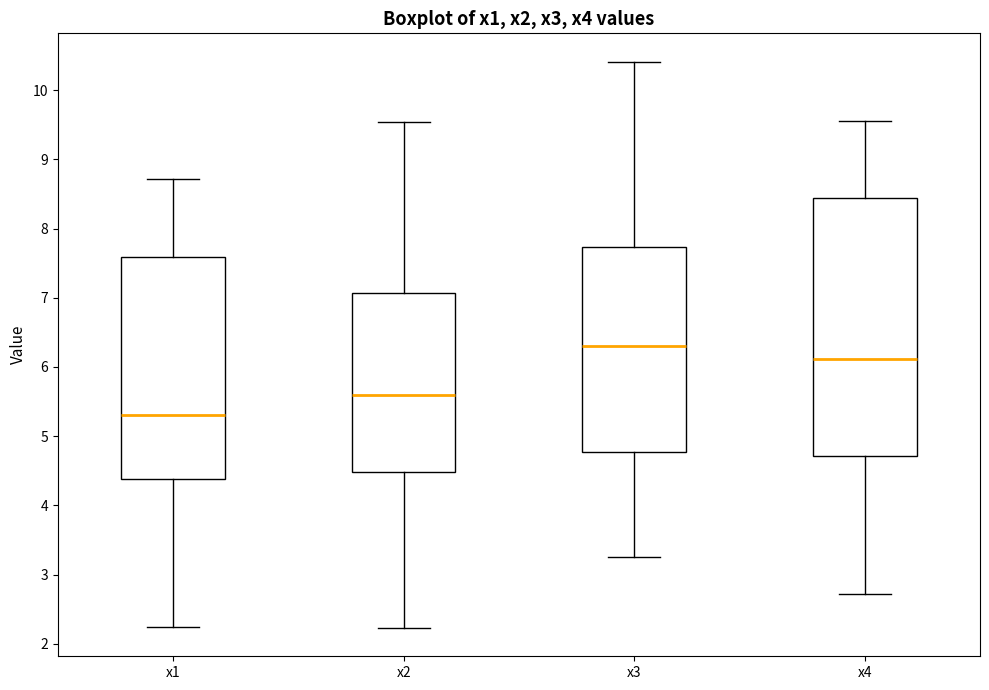

Reading left to right, transcribe this box plot: for each box, give where its median line is, the range the box spans, and where its two whiskers end, as read against the y-axis. The values are not printed on the chart, so give them approximately, as read against the axis.

x1: median 5.3, box 4.4 to 7.6, whiskers 2.2 to 8.7
x2: median 5.6, box 4.5 to 7.1, whiskers 2.2 to 9.5
x3: median 6.3, box 4.8 to 7.7, whiskers 3.2 to 10.4
x4: median 6.1, box 4.7 to 8.4, whiskers 2.7 to 9.6